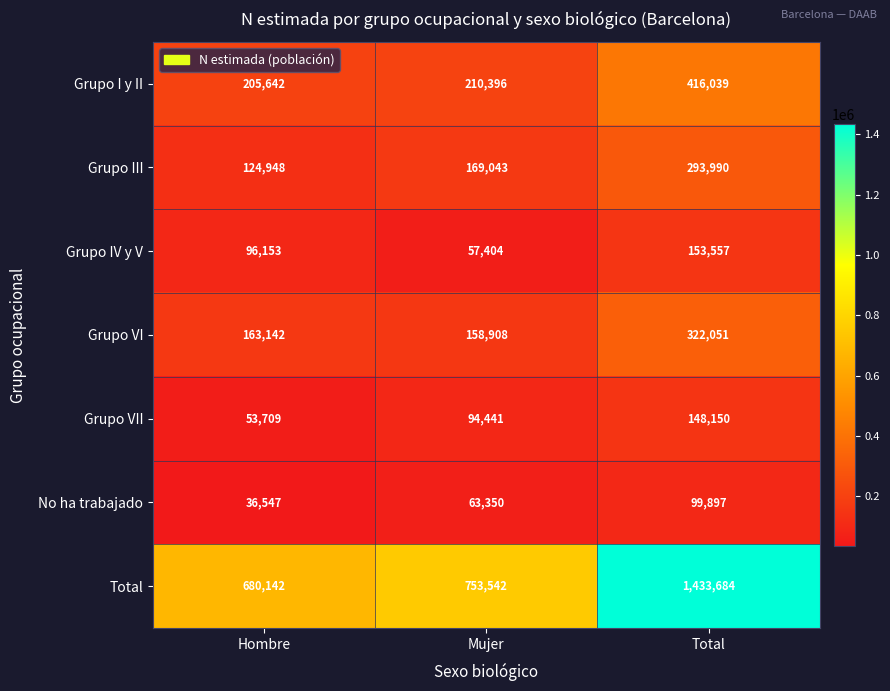

At which category is the sum across all series the highest?

Total